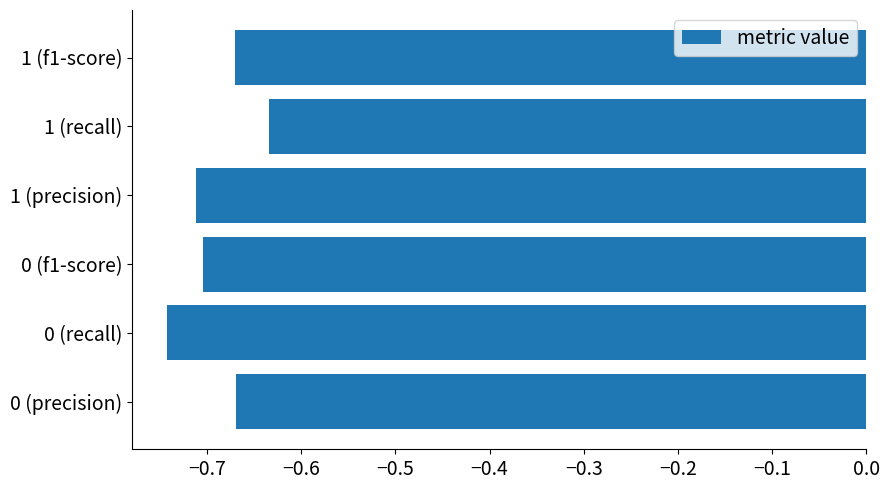

Which category has the lowest value across all series?

0 (recall)